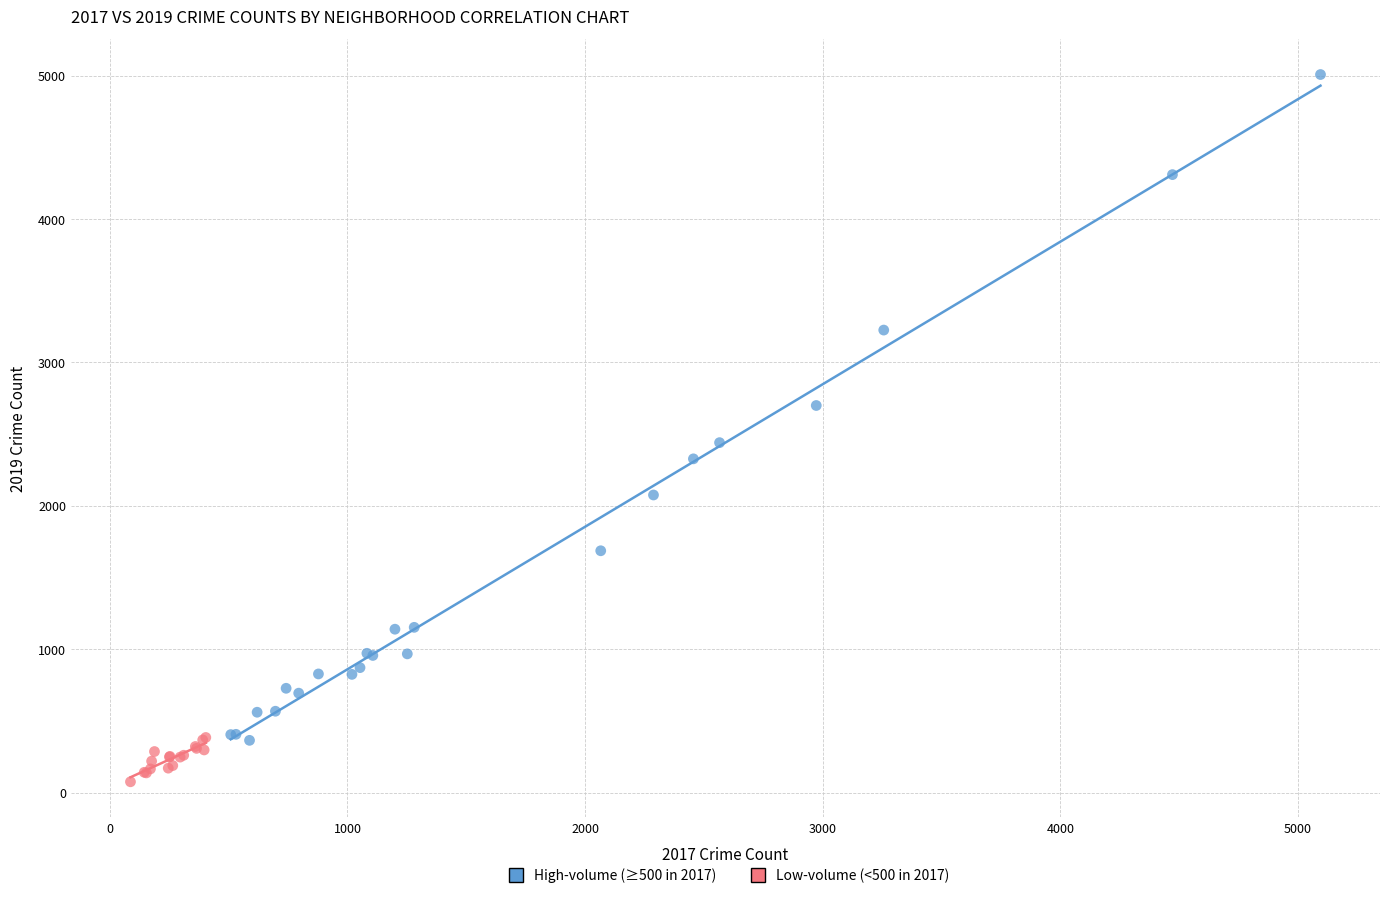

Which series has the widest spread of Y values?

High-volume (≥500 in 2017)